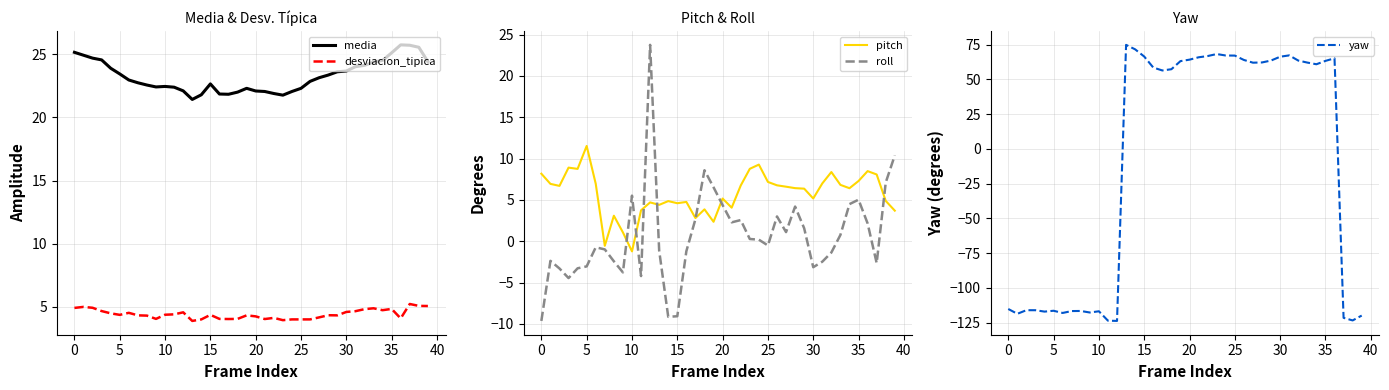

What is the lowest value of the roll series?

-9.6